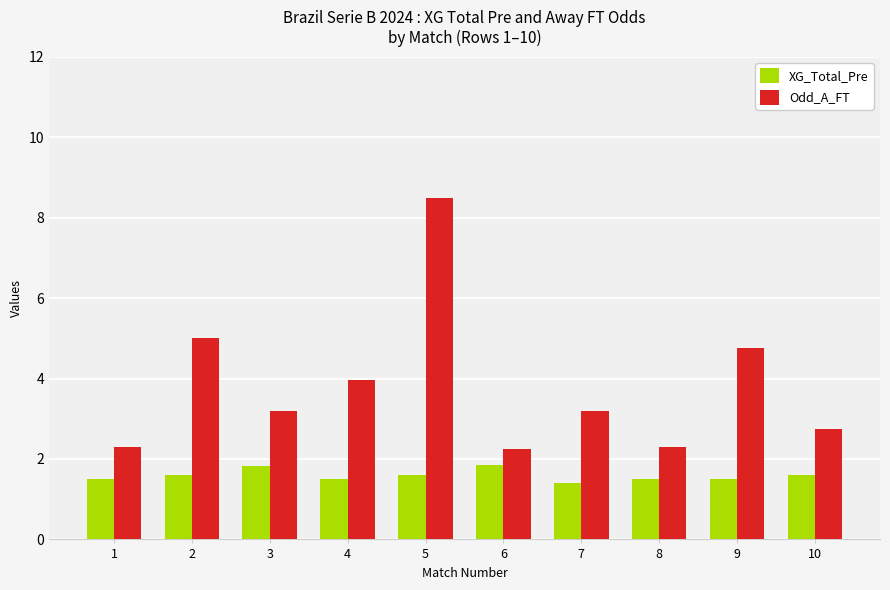

At 8, list the series in order from largest to smallest.

Odd_A_FT, XG_Total_Pre